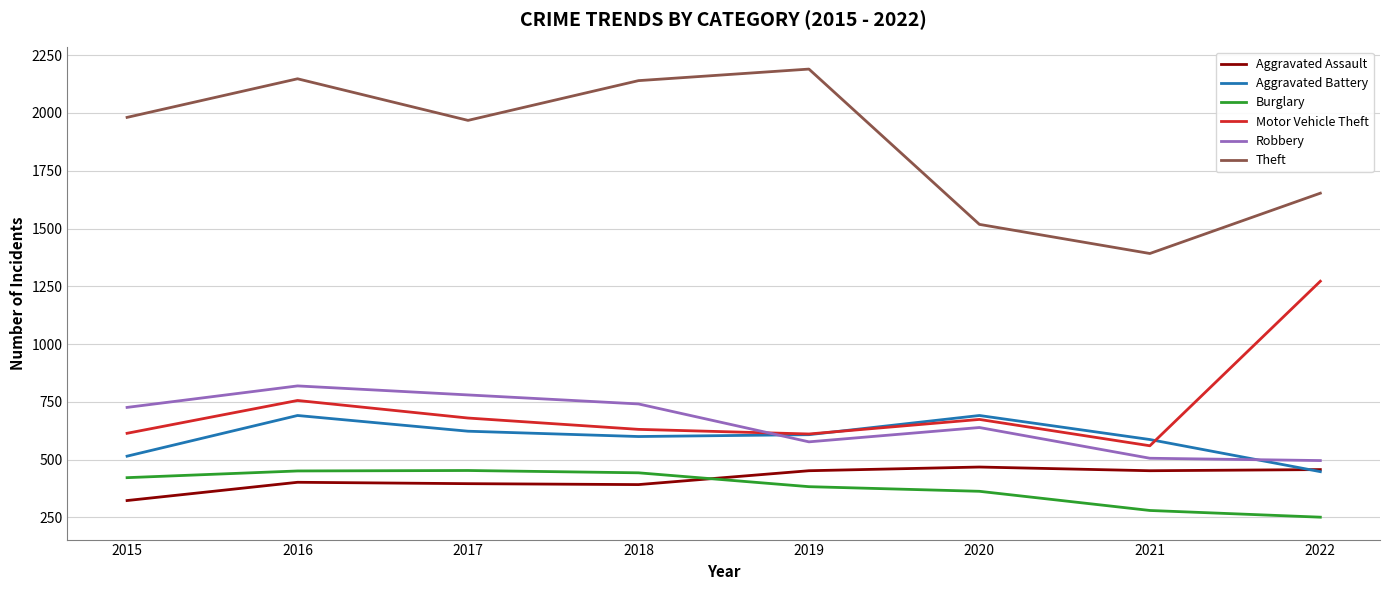

Where is the first local maximum for Theft?

2016